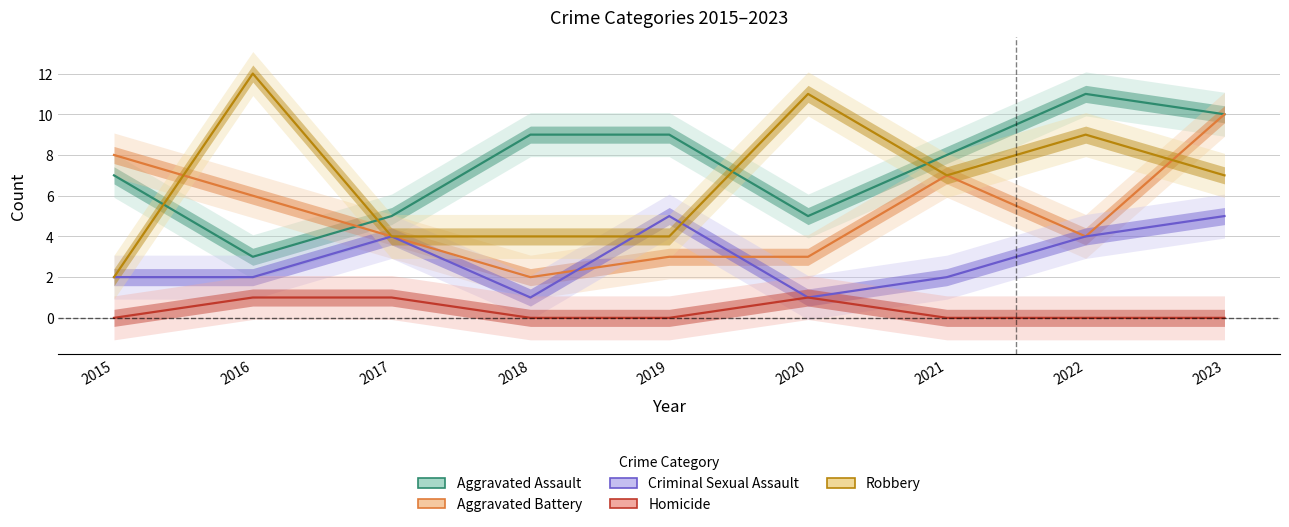

Which series changed the most between 2015 and 2022?

Robbery